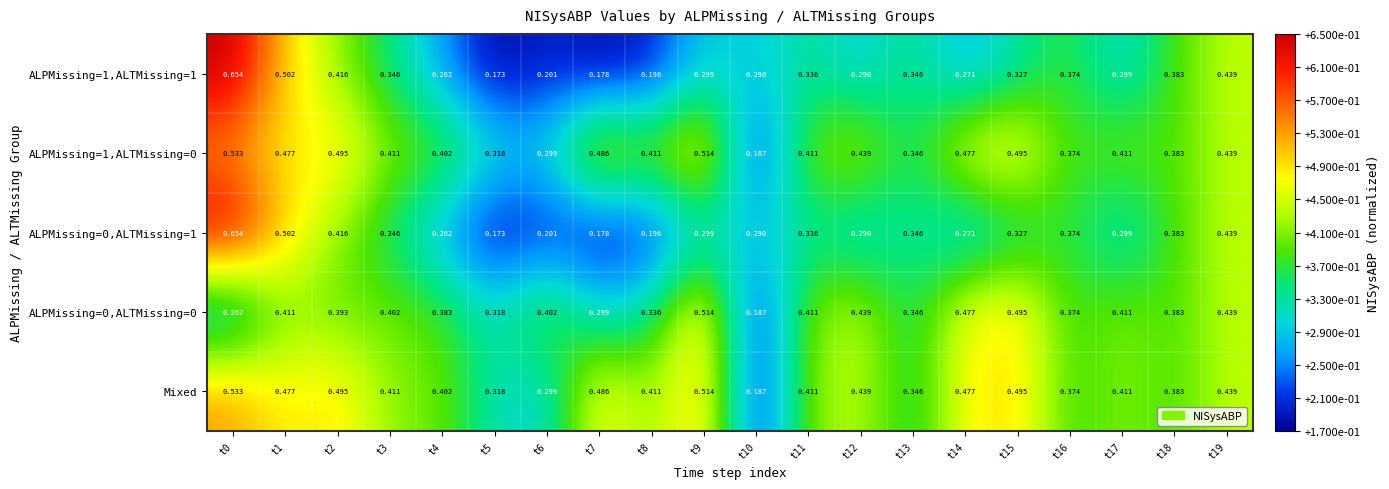

At how many categories does at least one series exceed 0?

20